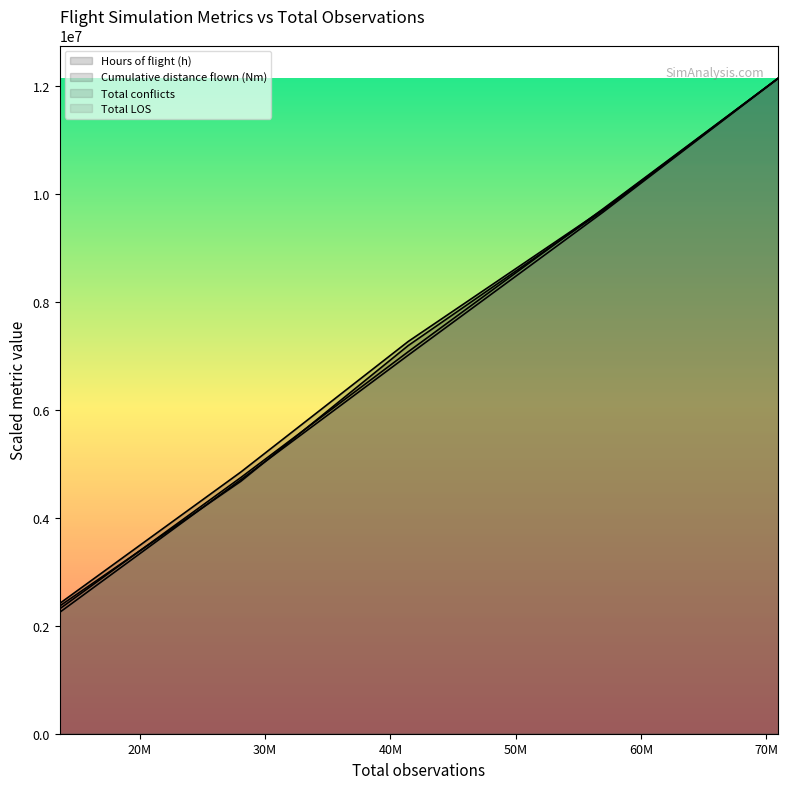

Between 56974962 and 28067728, which is larger?

56974962